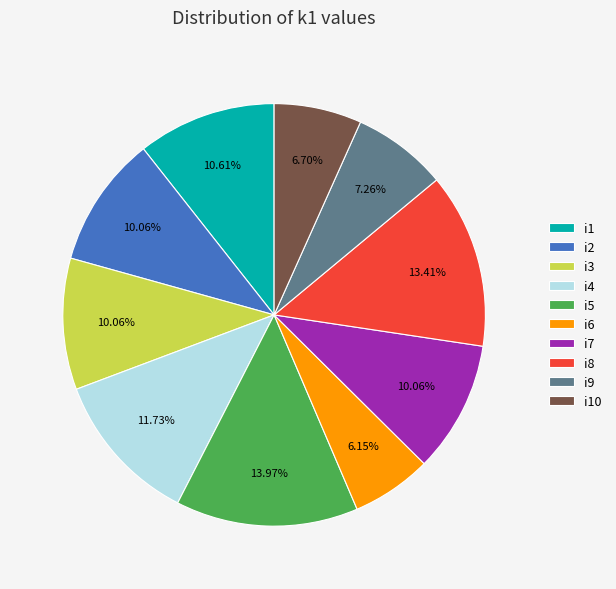

True or false: i1 accounts for 21% of the total.

False